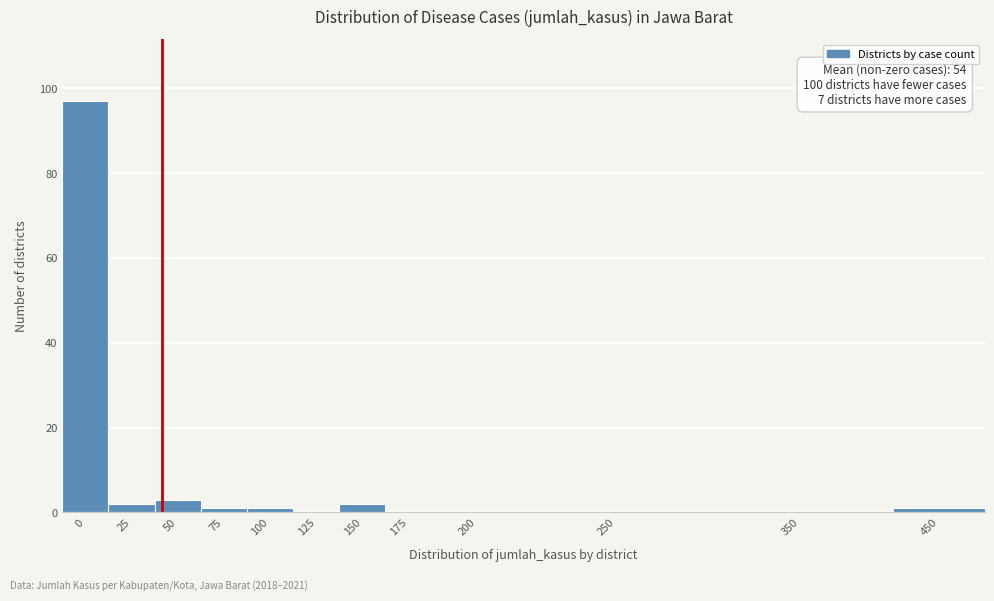

Reading left to right, extract all data points from this chart.

0=97	25=2	50=3	75=1	100=1	125=0	150=2	175=0	200=0	250=0	350=0	450=1